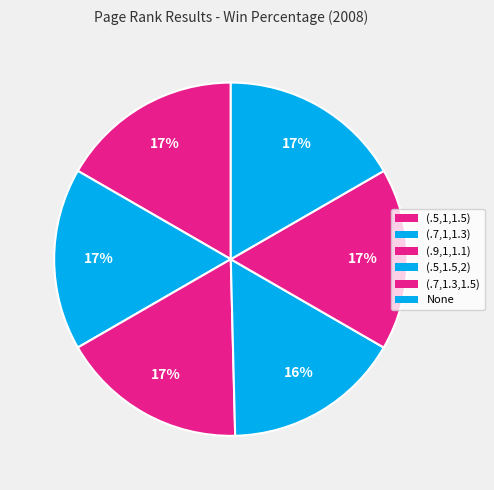

How many segments does this pie chart have?

6